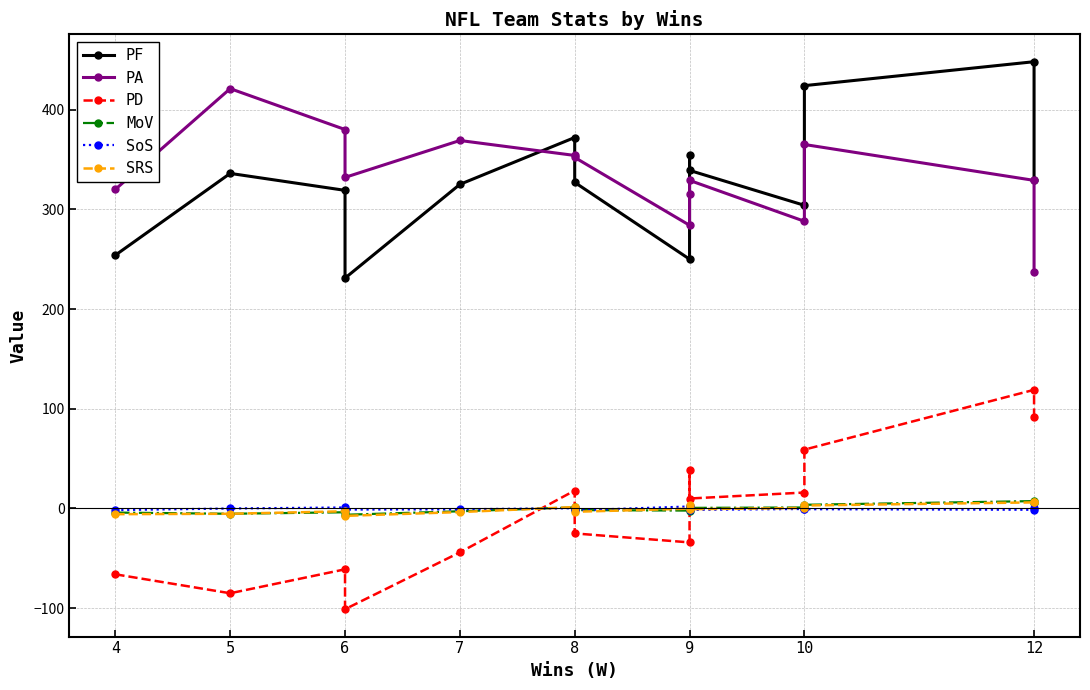

Between 7 and 10, which series saw the biggest shift?

PA